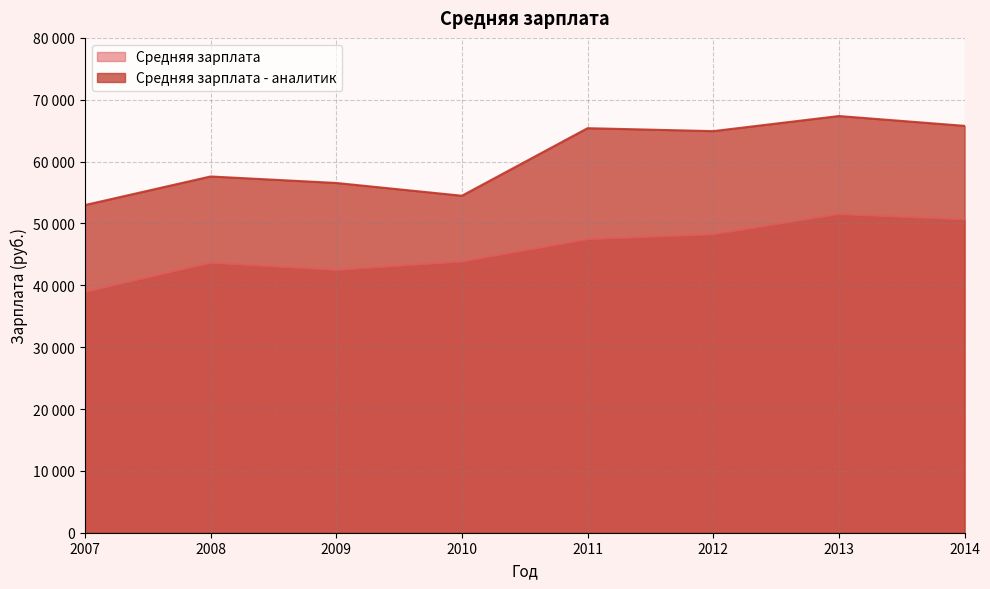

Reading left to right, extract all data points from this chart.

Средняя зарплата: 2007=38916	2008=43646	2009=42492	2010=43846	2011=47451	2012=48243	2013=51510	2014=50658
Средняя зарплата - аналитик: 2007=52973	2008=57596	2009=56547	2010=54481	2011=65403	2012=64927	2013=67367	2014=65779